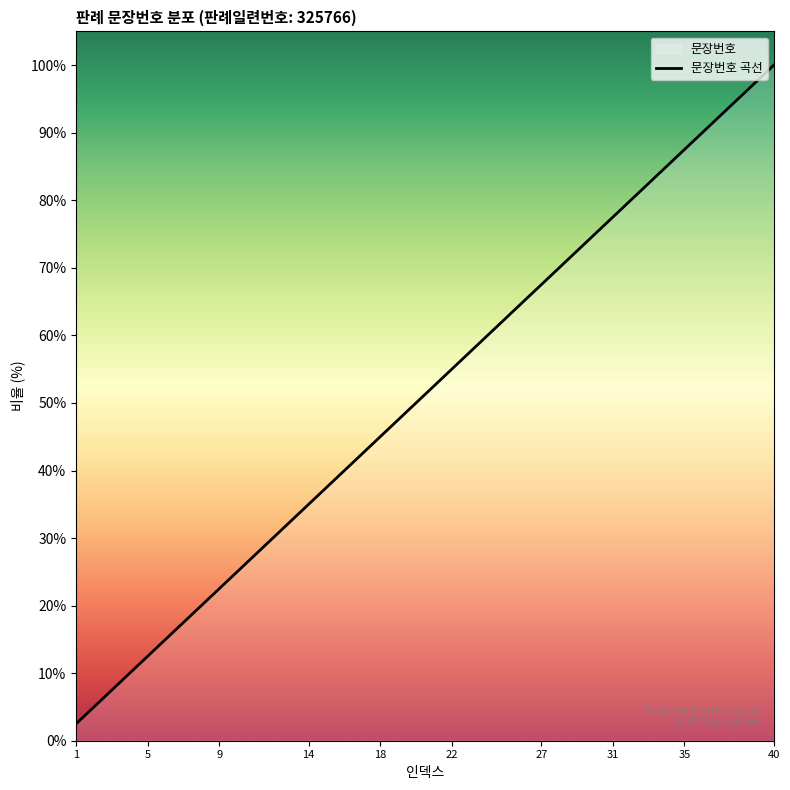

Does the chart have visible grid lines?

No